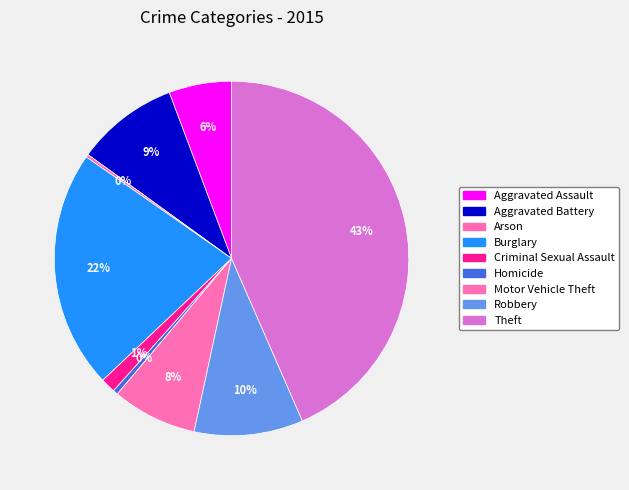

What is the largest slice in the pie chart?

Theft